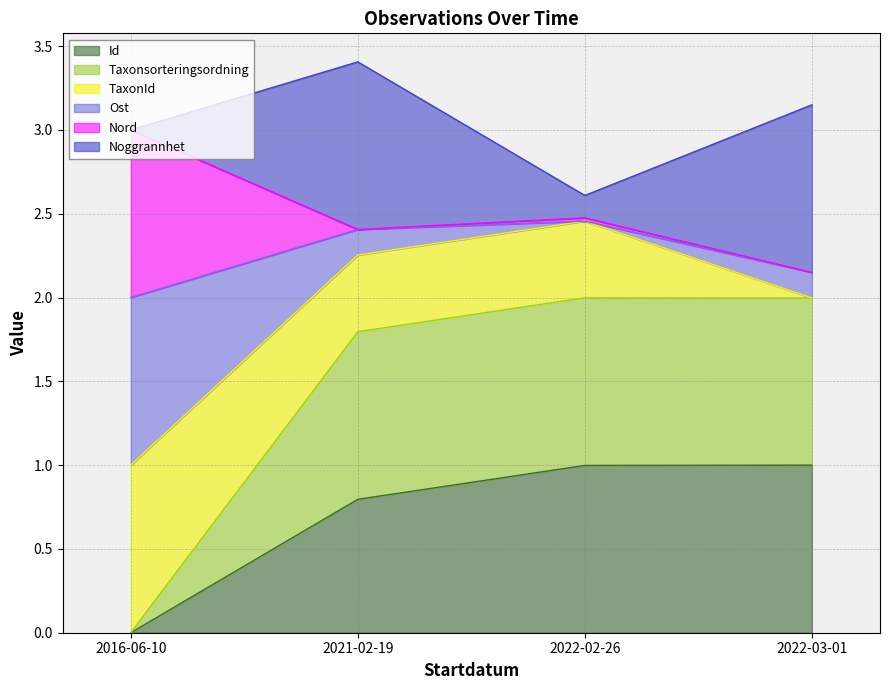

What is the total value across all series at 2016-06-10?

3.0